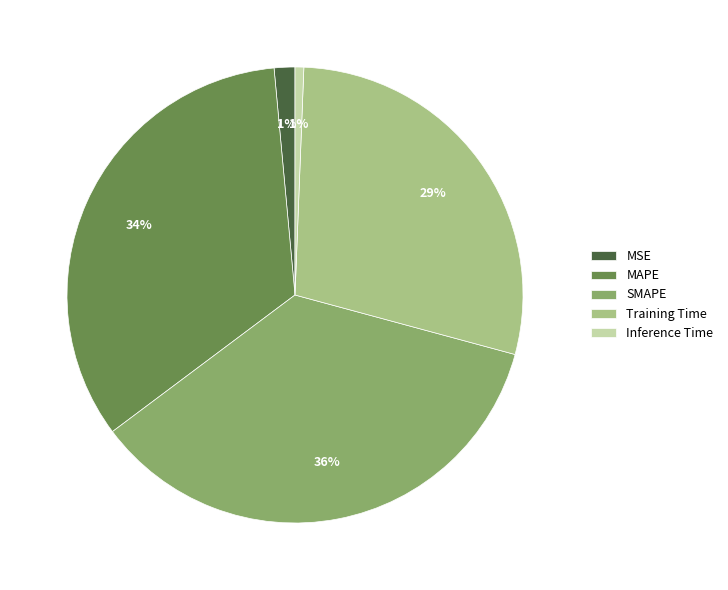

Is there a majority slice in this chart?

No